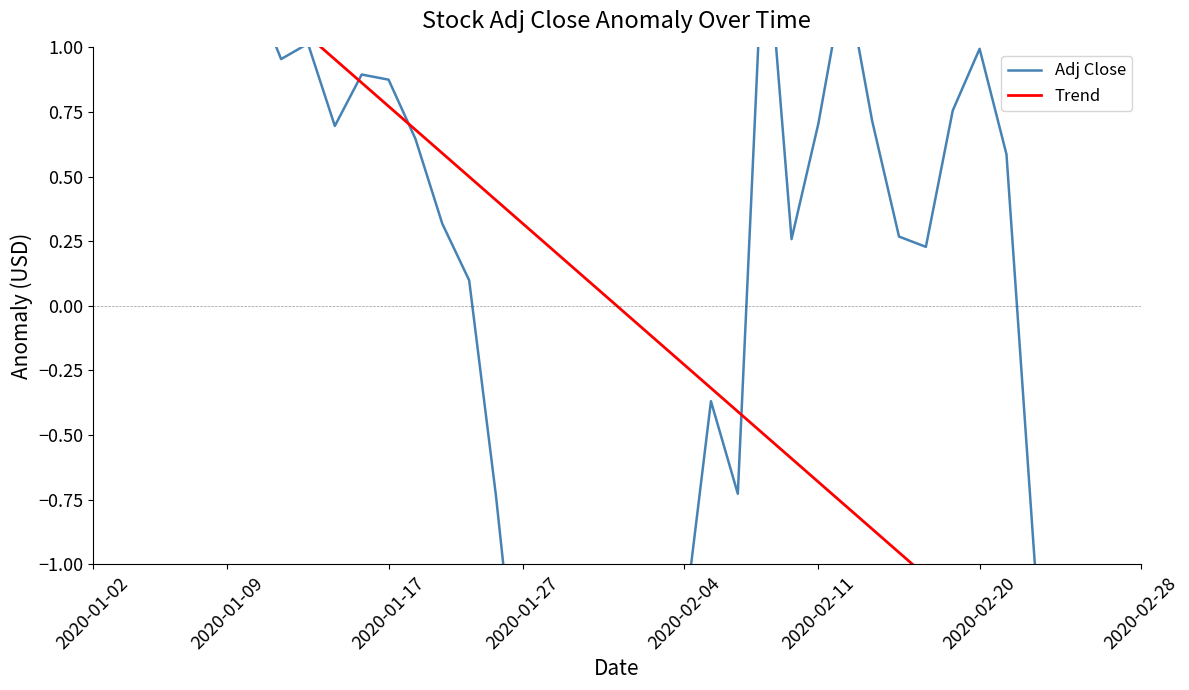

Reading left to right, transcribe all the data shown in this chart.

Adj Close: 2.6	2.7	2.8	2.4	1.5	1.5	1.2	1.0	1.0	0.7	0.9	0.9	0.6	0.3	0.1	-0.7	-1.7	-1.5	-1.9	-1.6	-2.0	-1.7	-1.2	-0.4	-0.7	1.6	0.3	0.7	1.3	0.7	0.3	0.2	0.8	1.0	0.6	-0.9	-2.4	-3.1	-3.8	-3.9
Trend: 1.8	1.7	1.6	1.5	1.4	1.3	1.2	1.1	1.0	1.0	0.9	0.8	0.7	0.6	0.5	0.4	0.3	0.2	0.1	0.0	-0.0	-0.1	-0.2	-0.3	-0.4	-0.5	-0.6	-0.7	-0.8	-0.9	-1.0	-1.0	-1.1	-1.2	-1.3	-1.4	-1.5	-1.6	-1.7	-1.8